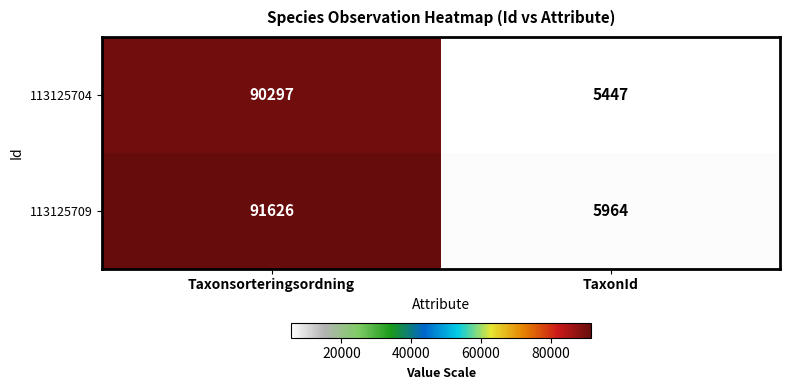

At Taxonsorteringsordning, list the series in order from smallest to largest.

113125704, 113125709